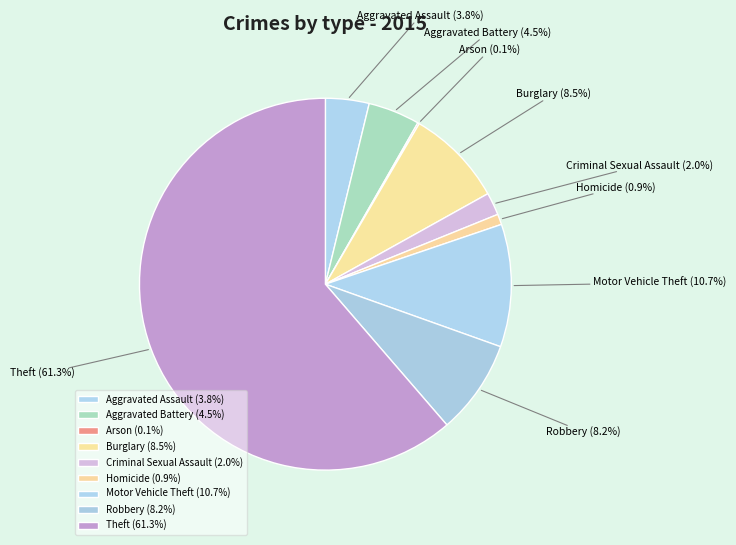

Approximately how many times larger is the value at Robbery compared to Aggravated Assault?

2.2